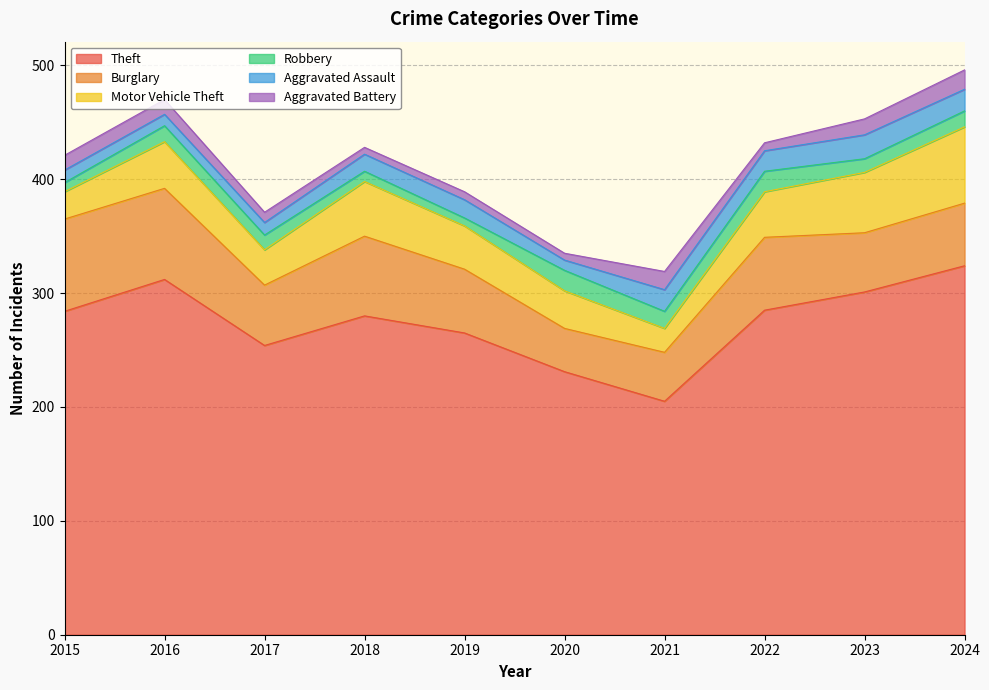

How many interior local valleys does the Theft series have?

2